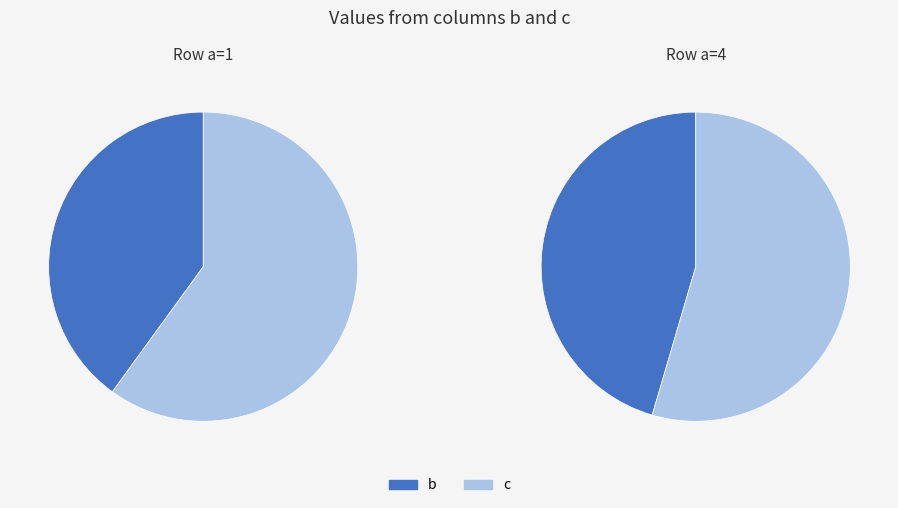

To the nearest percent, what portion does 4 represent?

71%